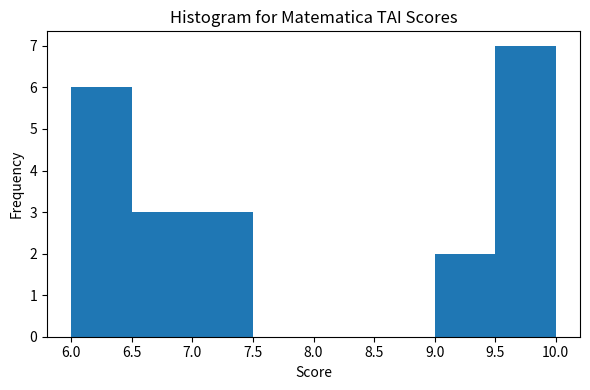

How tall is the bar that spans 6.5 to 7.0 on the x-axis? The values are not printed on the chart, so give them approximately, as read against the axis.

3